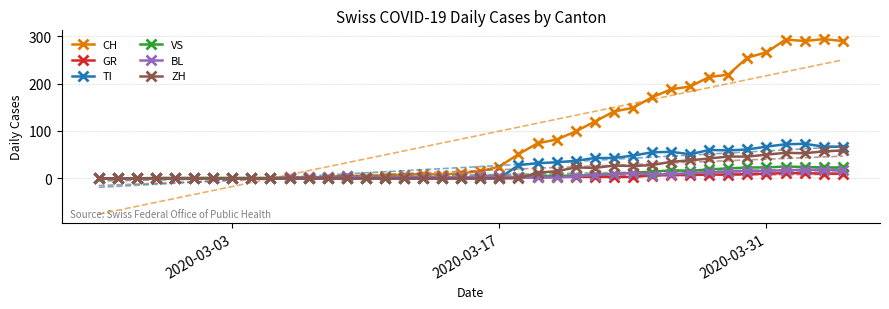

What is the highest value of the GR series?

11